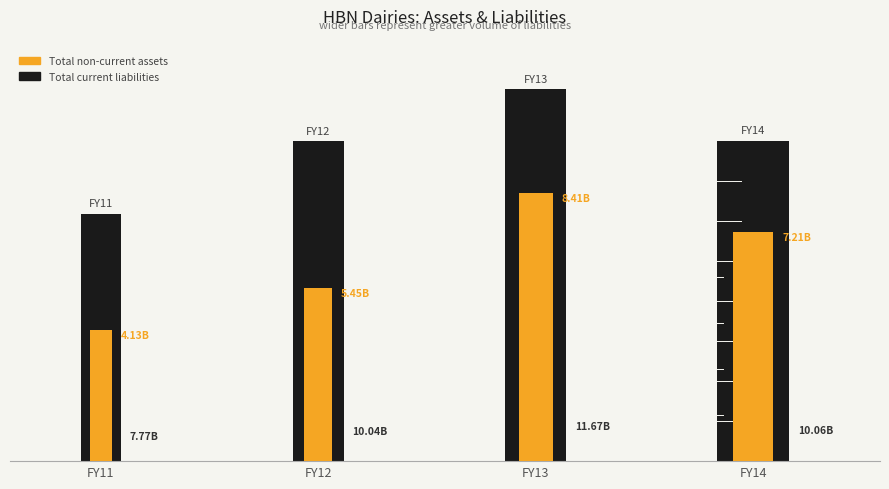

The Total current liabilities series shows 10036127006 at FY12. True or false?

True